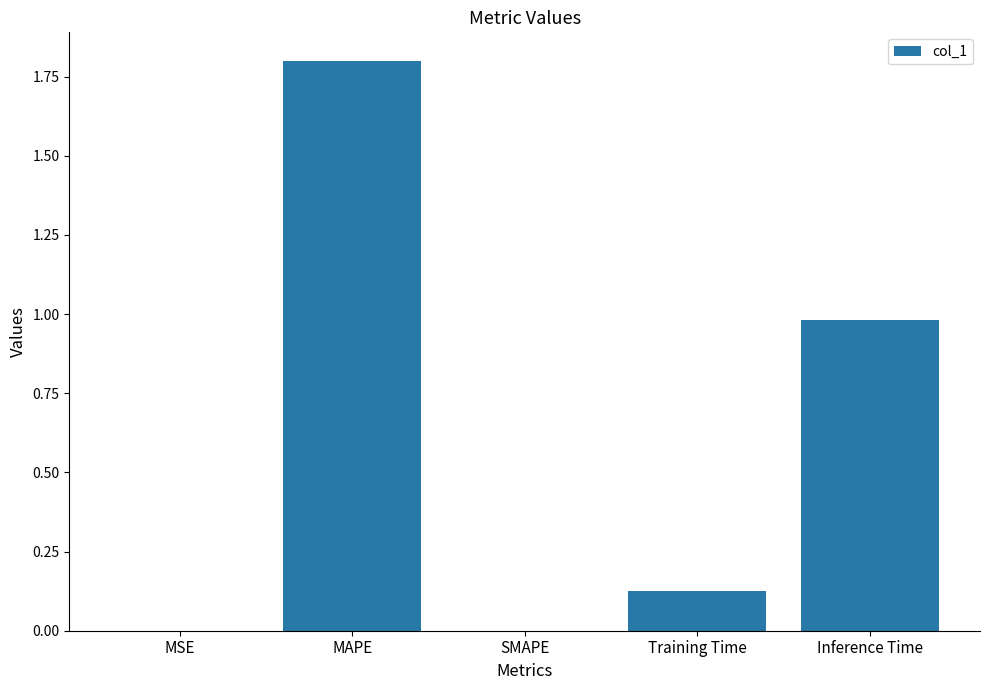

Which label corresponds to the largest value in the chart?

MAPE